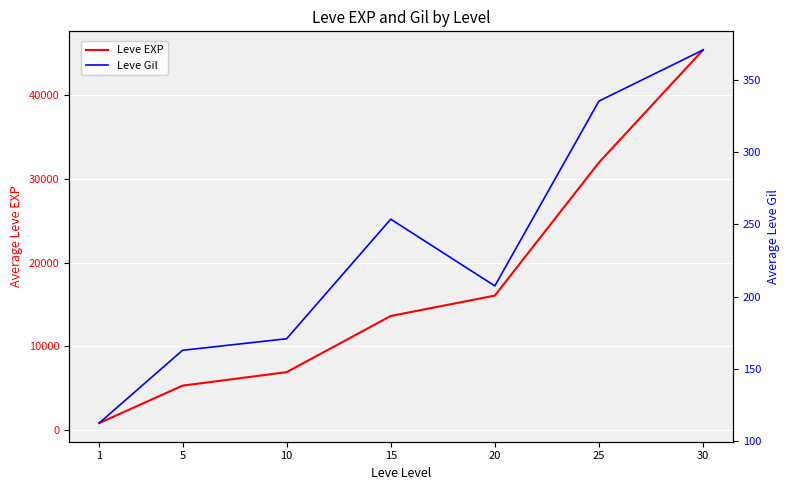

Which label corresponds to the smallest value in the chart?

1